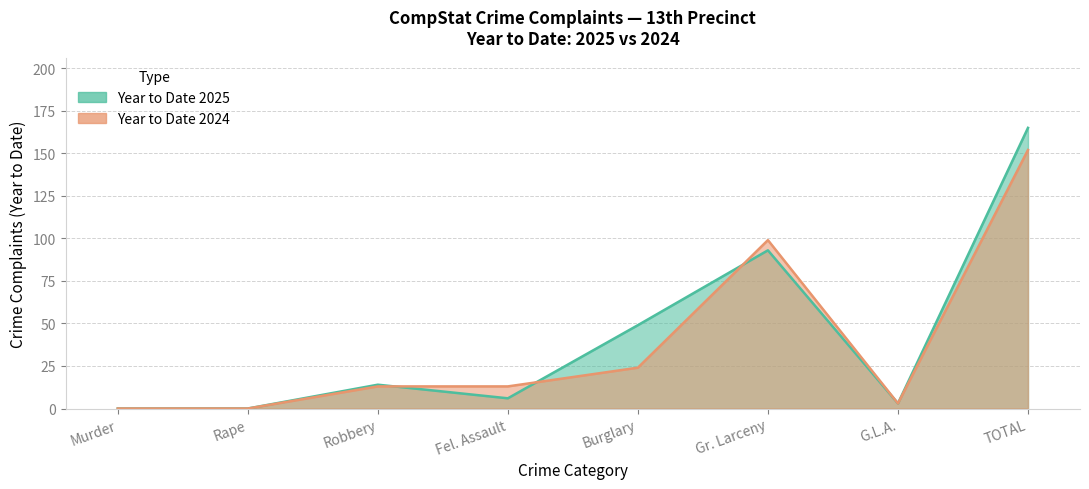

Which has a higher value, Fel. Assault or Robbery?

Robbery